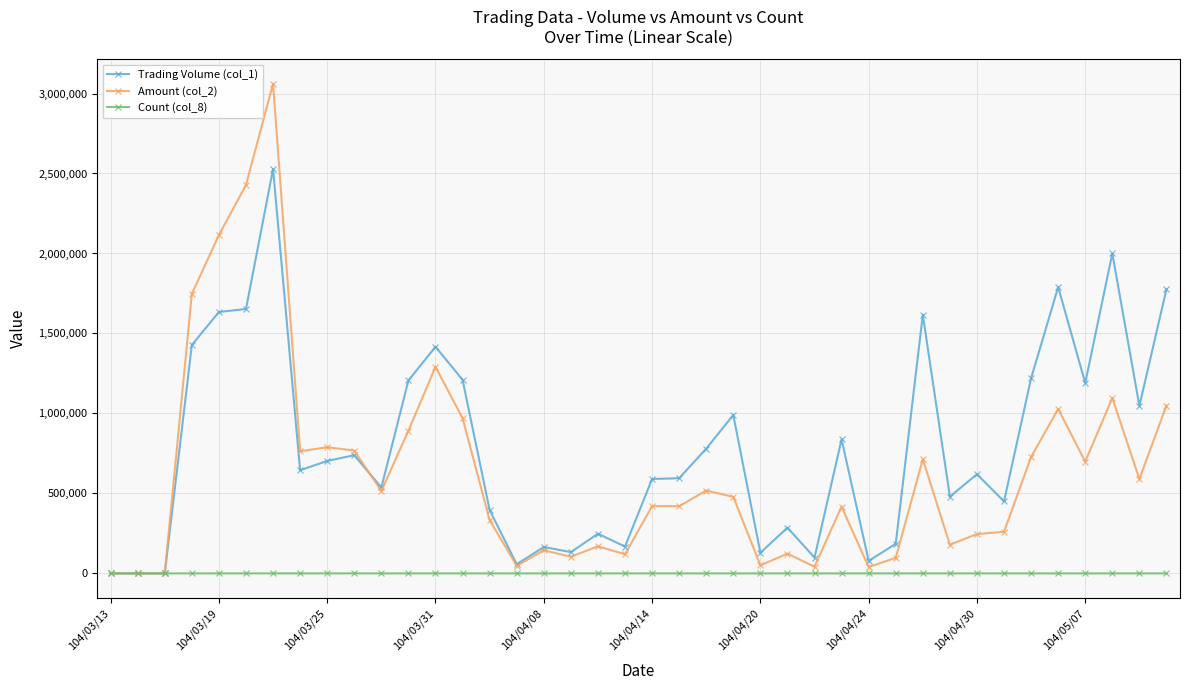

List the series in order of their overall mean, highest first.

Trading Volume (col_1), Amount (col_2), Count (col_8)